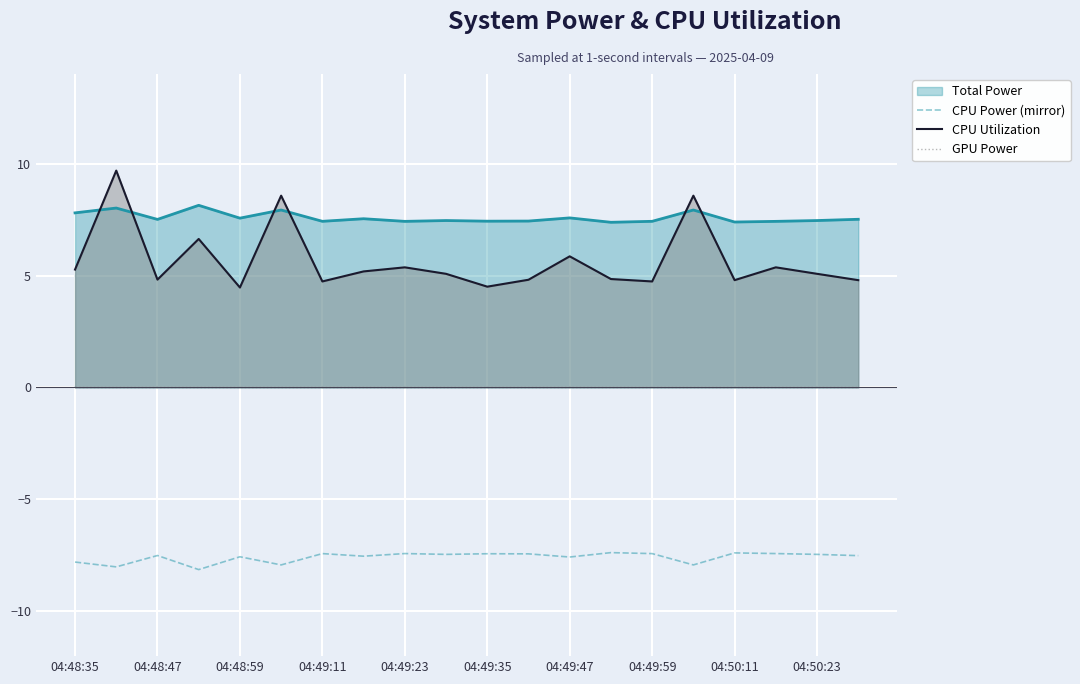

Reading right to left, list all the values displayed in this chart.

Total Power line: 7.5	7.5	7.4	7.4	7.9	7.4	7.4	7.6	7.4	7.4	7.5	7.4	7.5	7.4	7.9	7.6	8.1	7.5	8.0	7.8
CPU Power (mirror): -7.5	-7.5	-7.4	-7.4	-7.9	-7.4	-7.4	-7.6	-7.4	-7.4	-7.5	-7.4	-7.5	-7.4	-7.9	-7.6	-8.1	-7.5	-8.0	-7.8
CPU Utilization: 4.8	5.1	5.4	4.8	8.6	4.7	4.8	5.9	4.8	4.5	5.1	5.4	5.2	4.7	8.6	4.5	6.6	4.8	9.7	5.3
GPU Power: 0.0	0.0	0.0	0.0	0.0	0.0	0.0	0.0	0.0	0.0	0.0	0.0	0.0	0.0	0.0	0.0	0.0	0.0	0.0	0.0